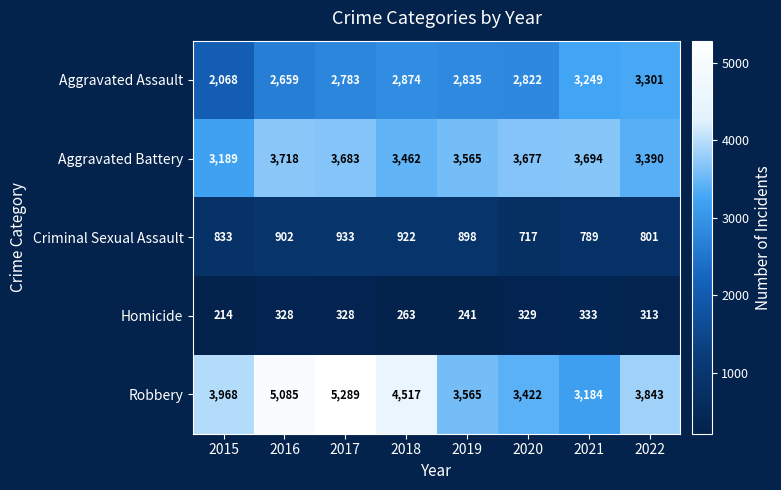

What is the sum of the Homicide values at 2017 and 2021?

661